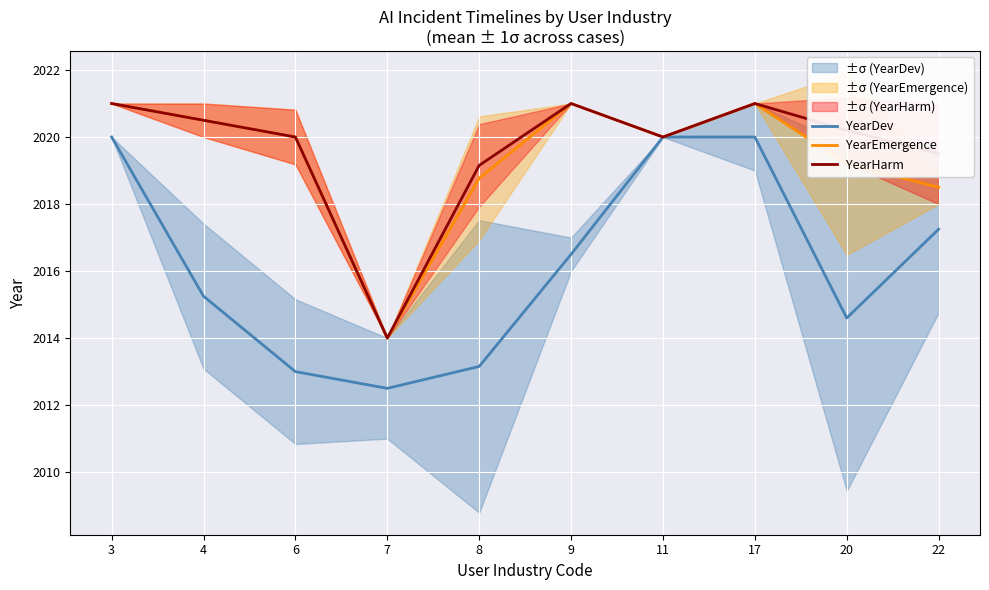

Is this an area chart (filled region under the line)?

No